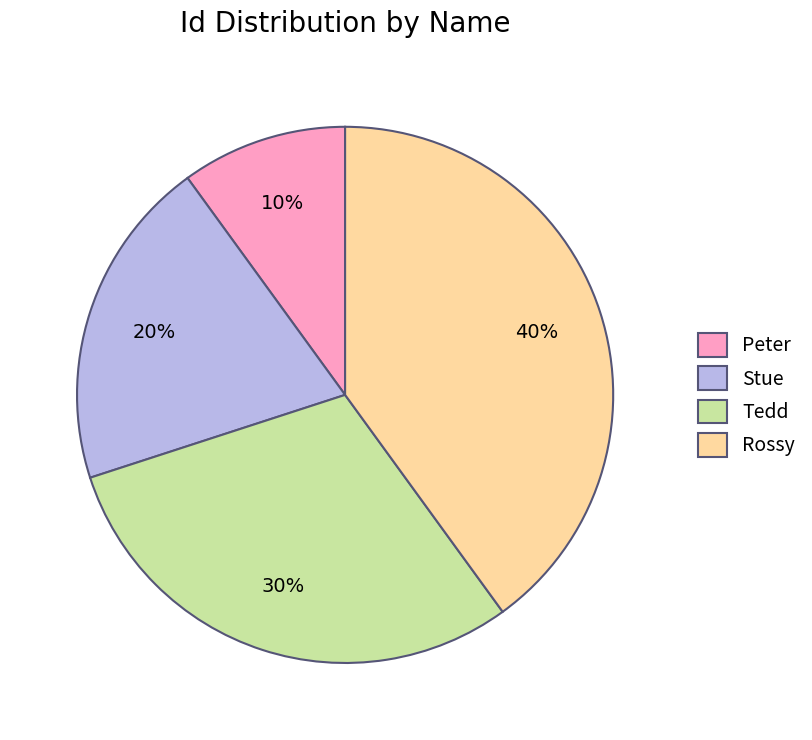

Is it true that Rossy is 46% of the pie?

False